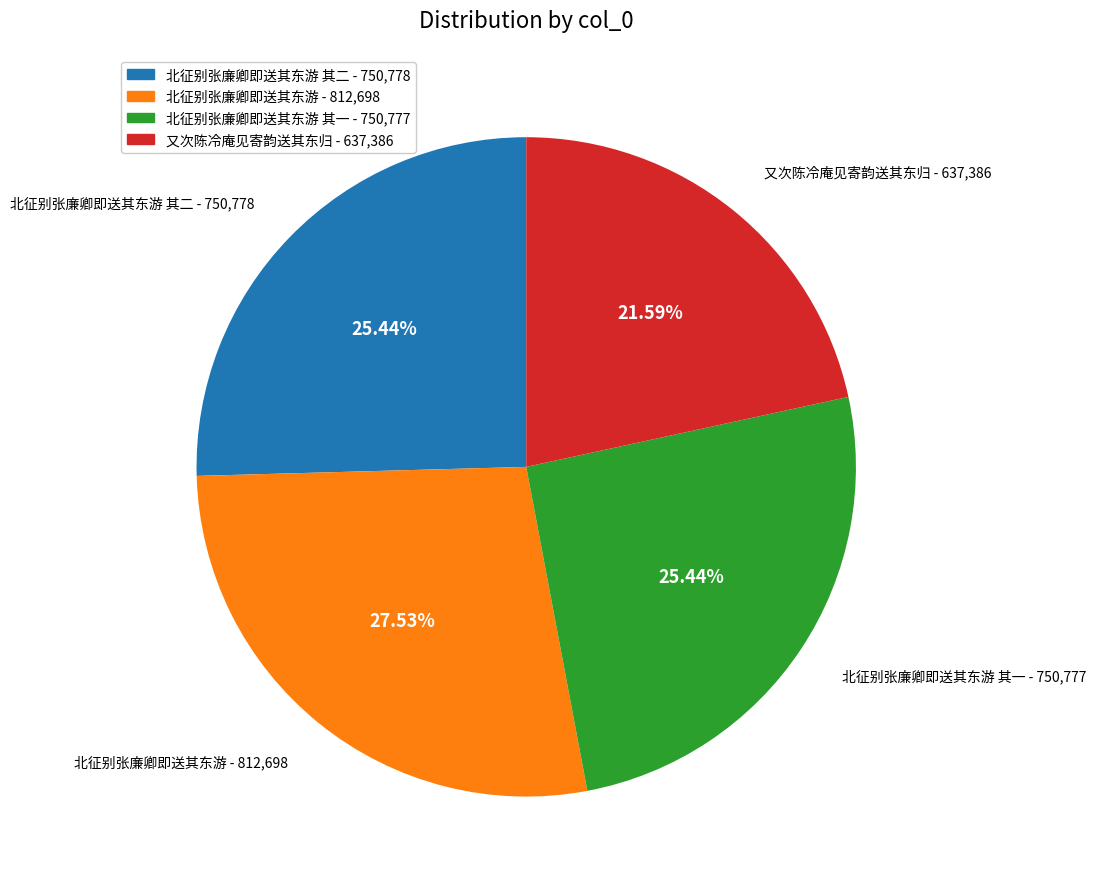

Is there a majority slice in this chart?

No